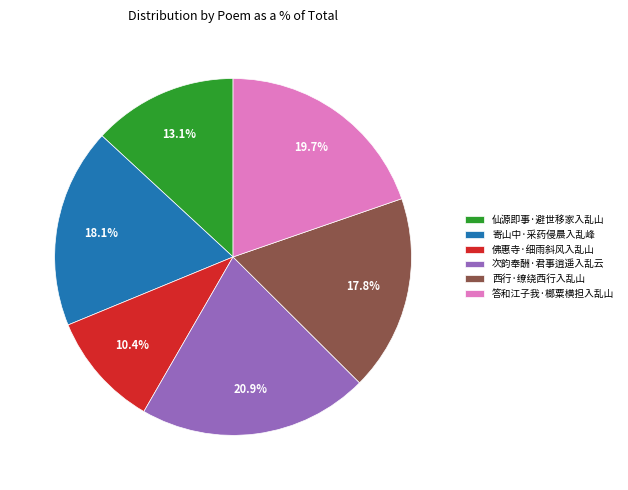

The 答和江子我·榔粟横担入乱山 slice represents 20% of the pie. True or false?

True